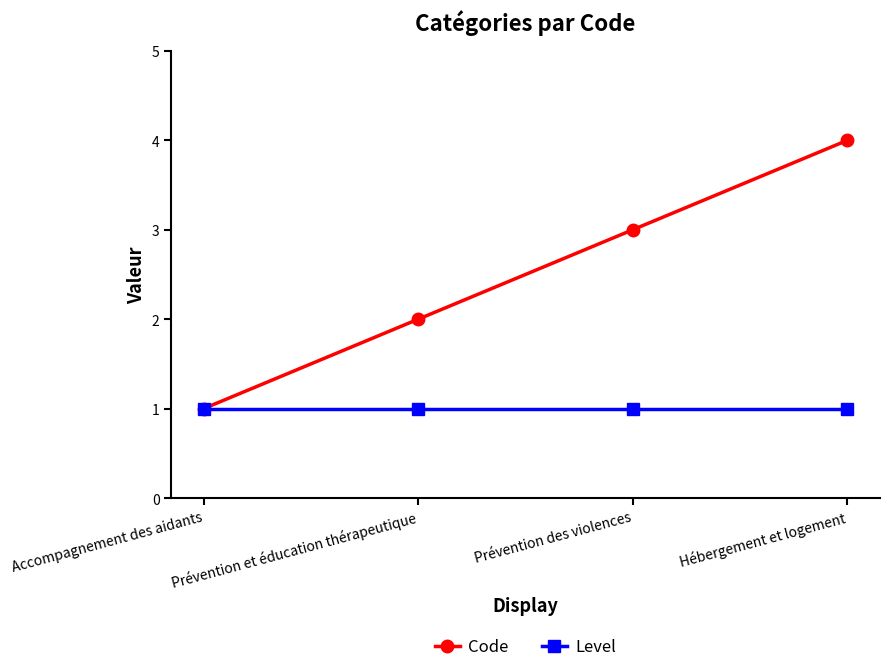

Which series has the largest total across all categories?

Code